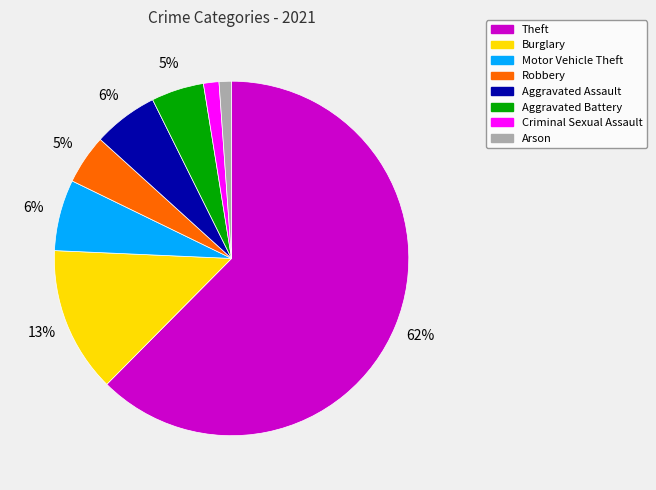

Does any single category account for the majority?

Yes